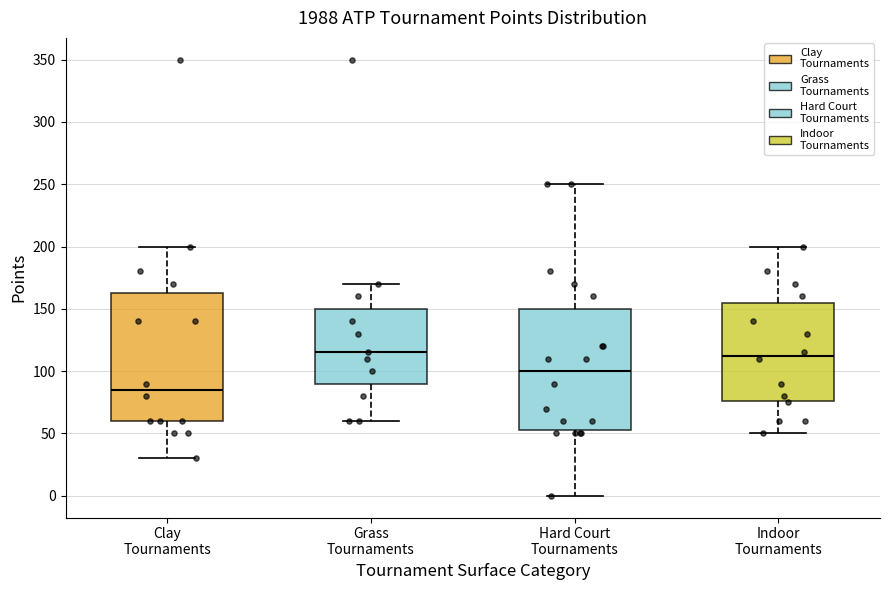

Which box is the tallest, from its lower edge to its upper edge?

Clay Tournaments